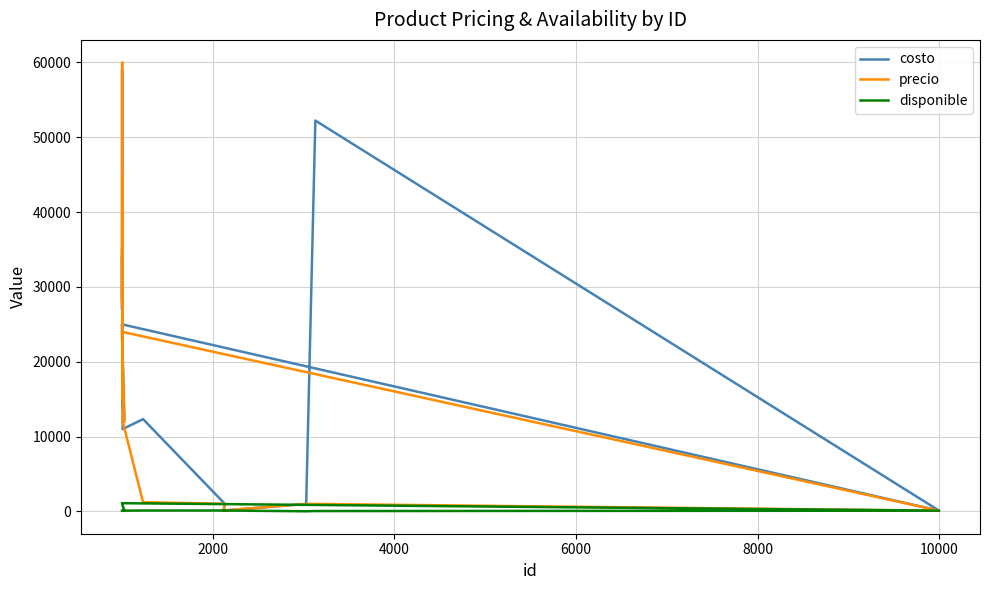

The precio series shows 580 at 8. True or false?

False